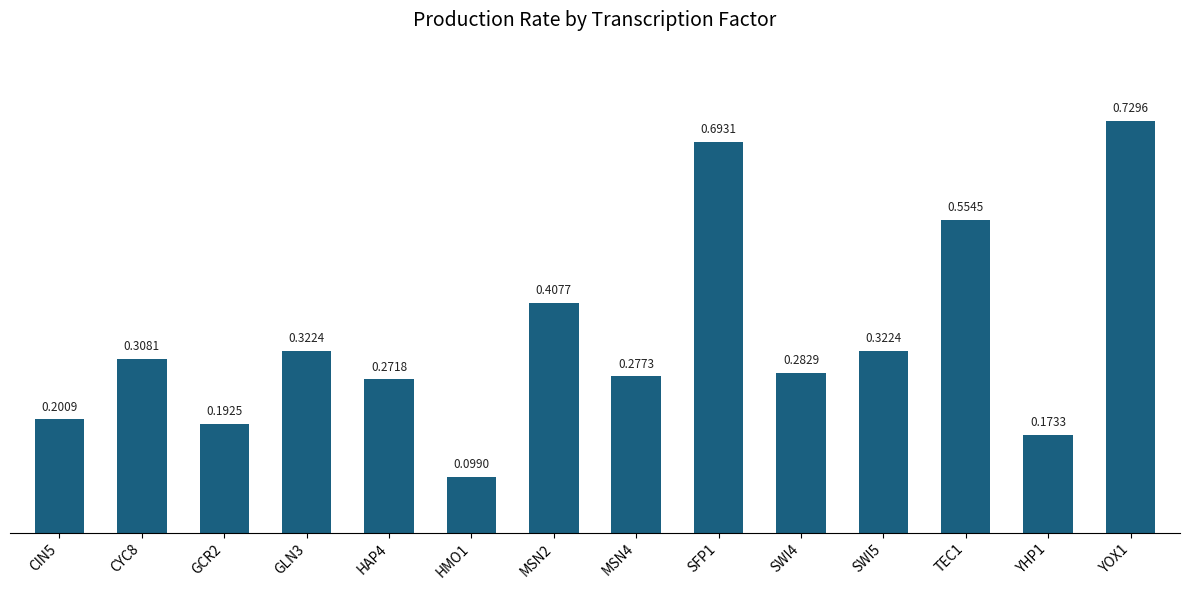

Is it true that the value at SFP1 is 0.4?

False